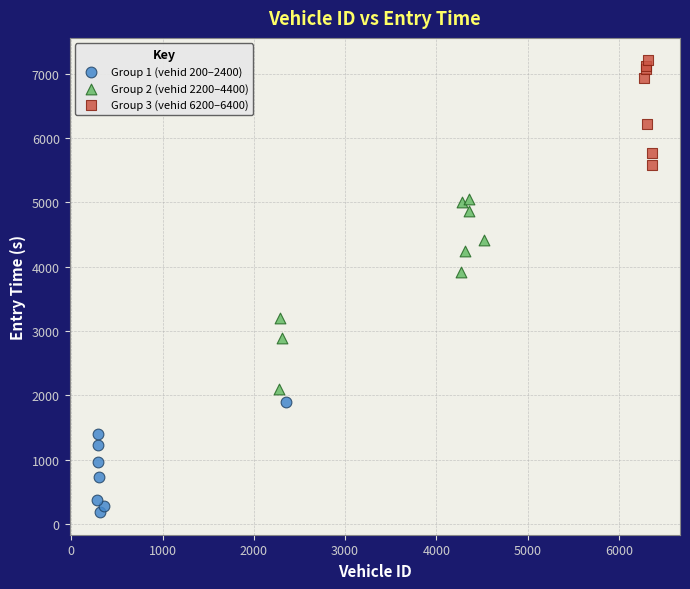

Which series reaches the minimum Y coordinate?

Group 1 (vehid 200–2400)